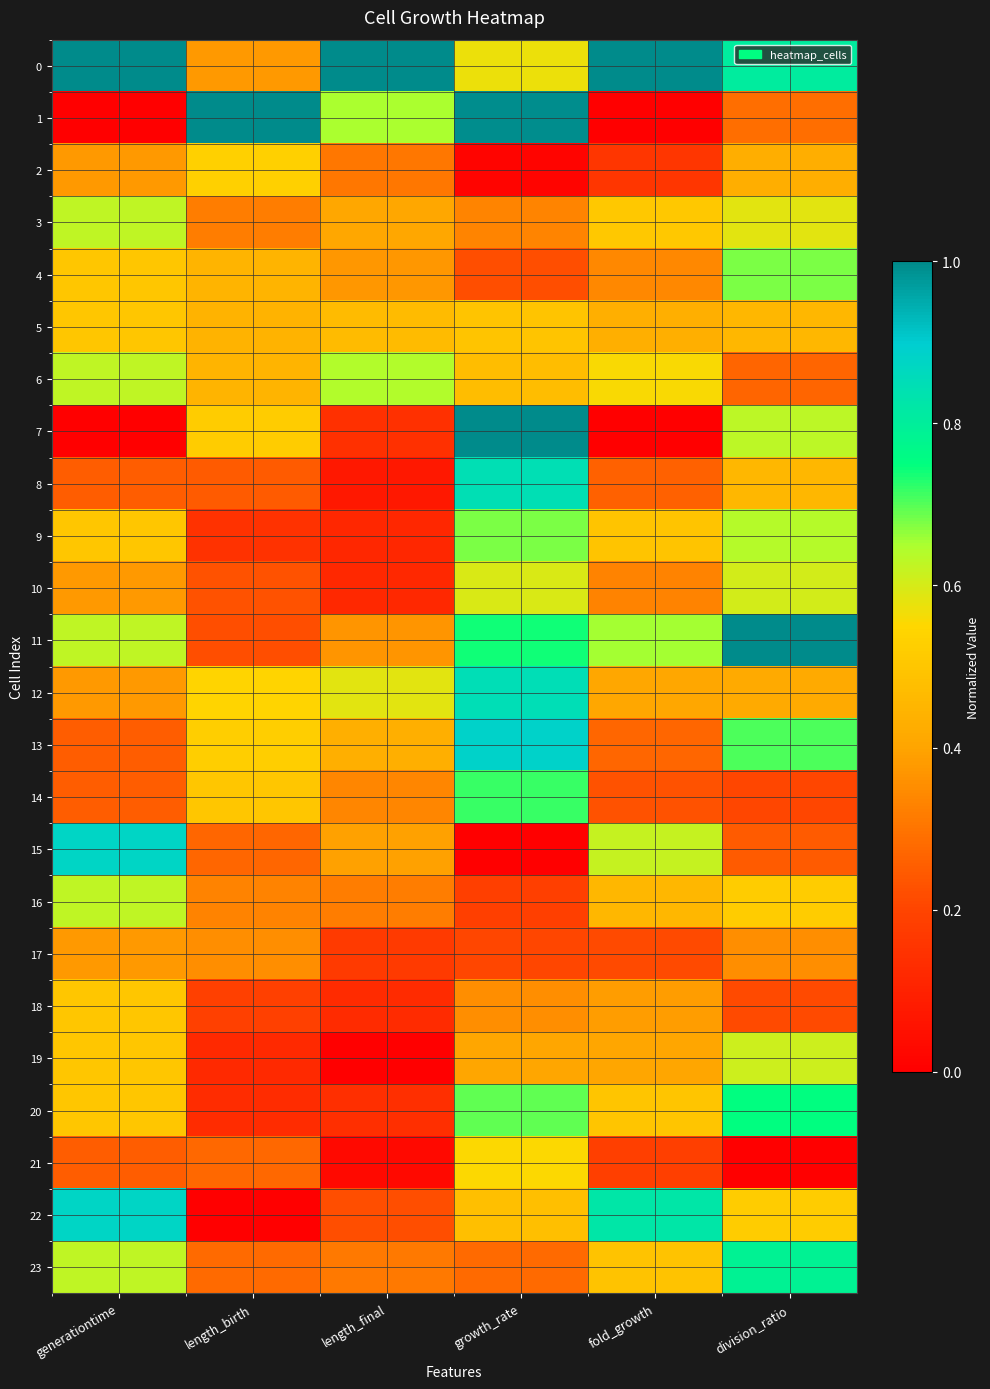

Which category has the lowest value across all series?

generationtime